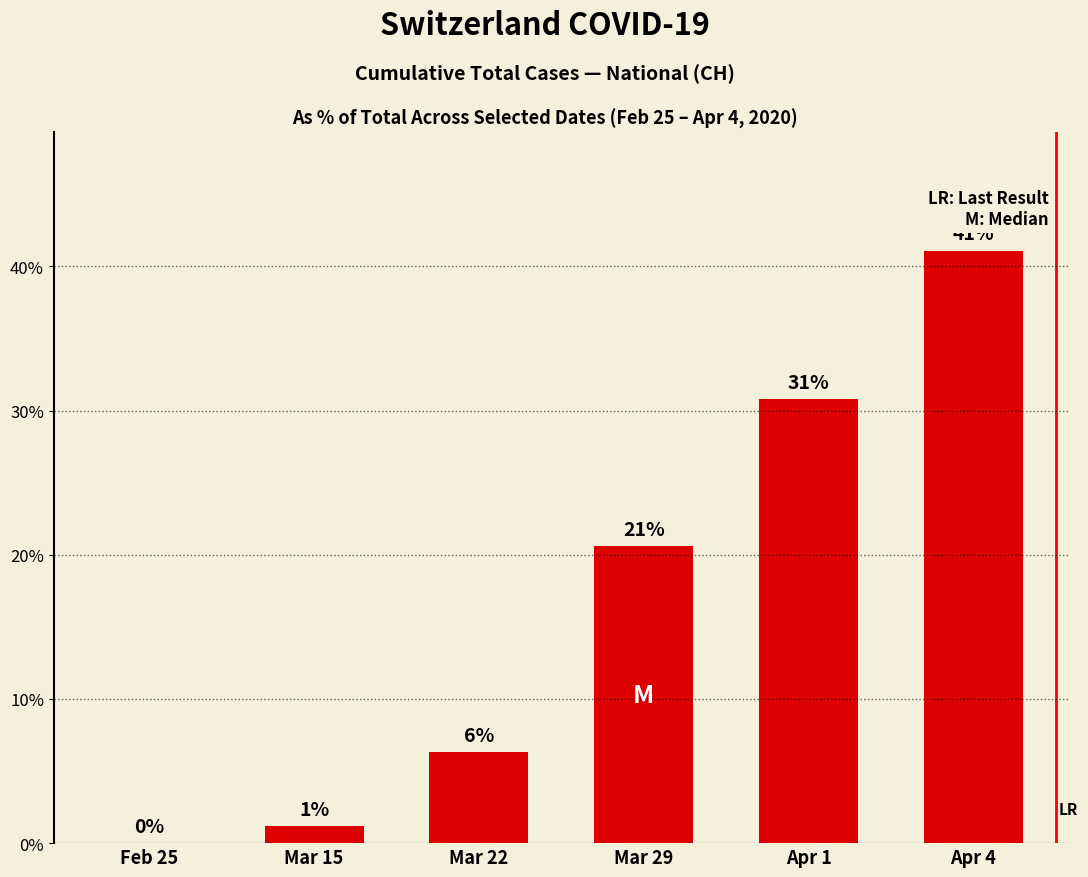

True or false: the data shows 41.1 at Apr 4.

True